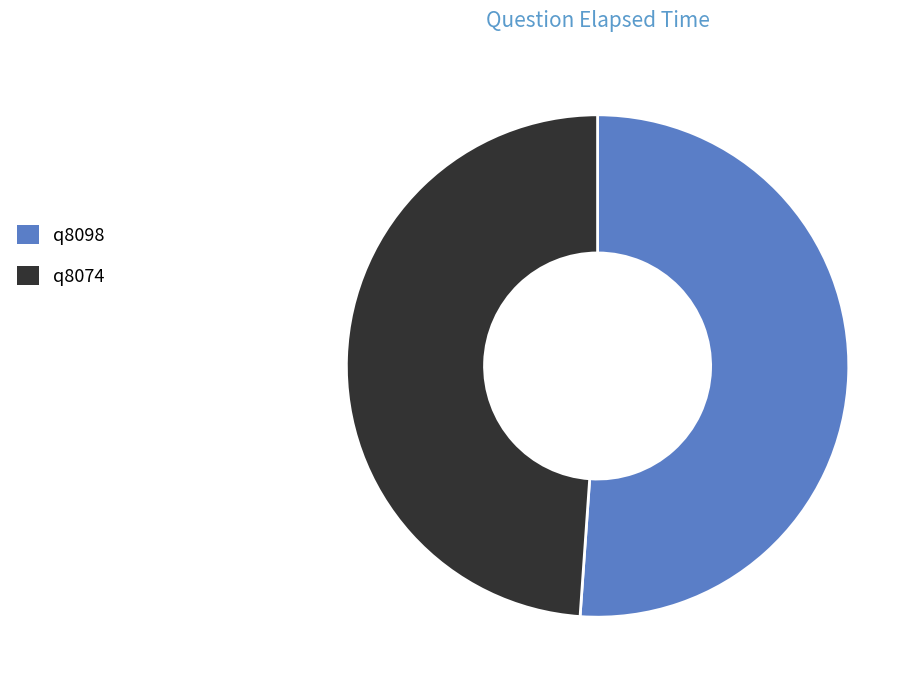

Which category has the smallest portion of the pie?

q8074